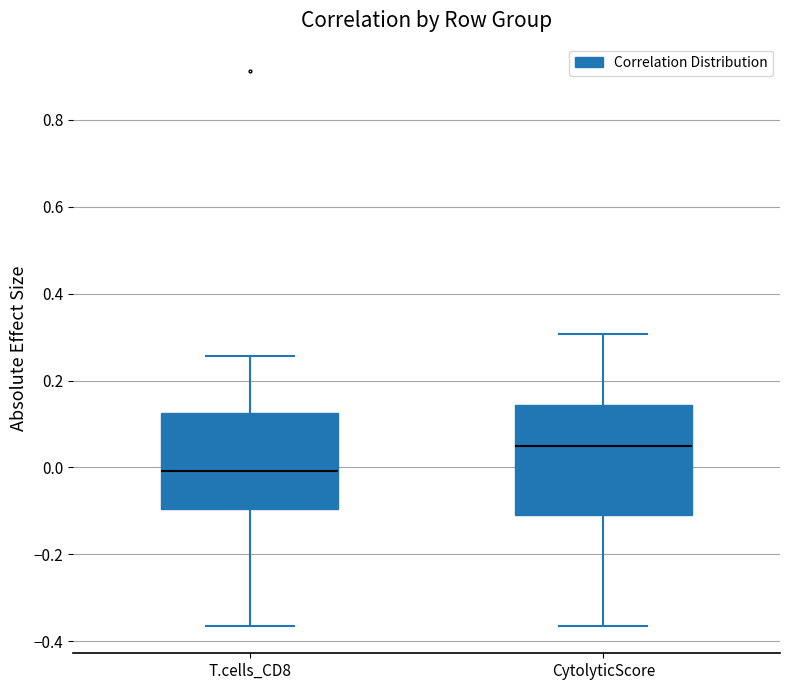

Which box's median line is the lowest?

T.cells_CD8